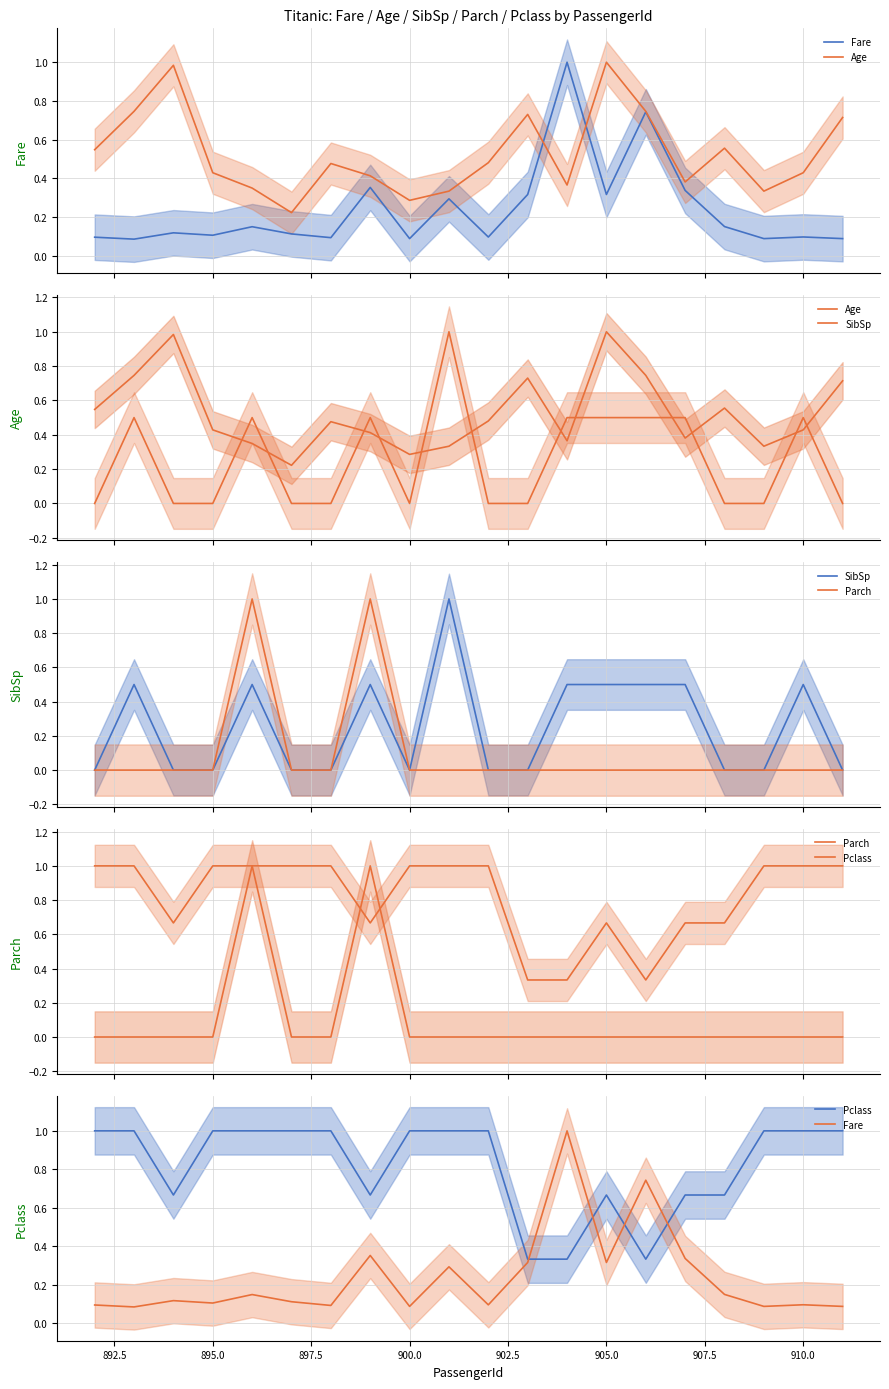

Does the chart display data point markers on the line(s)?

No